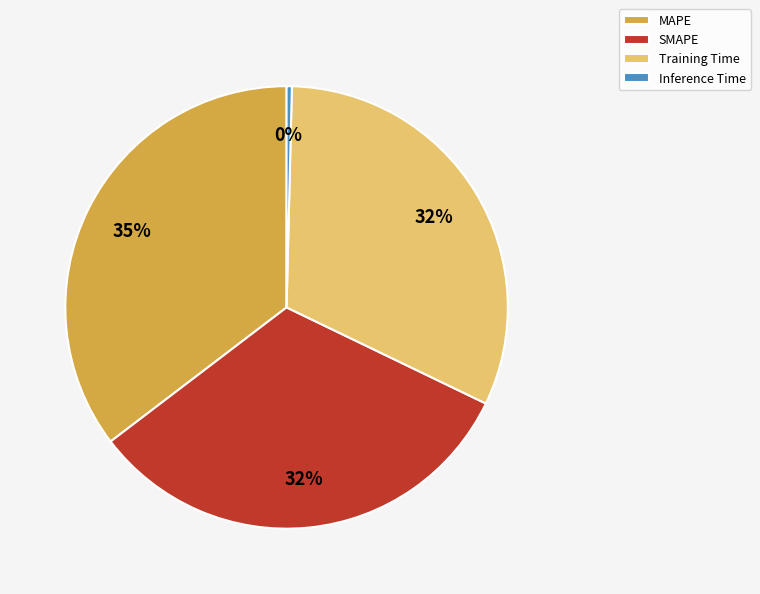

What percentage is the SMAPE slice, to the nearest percent?

32%